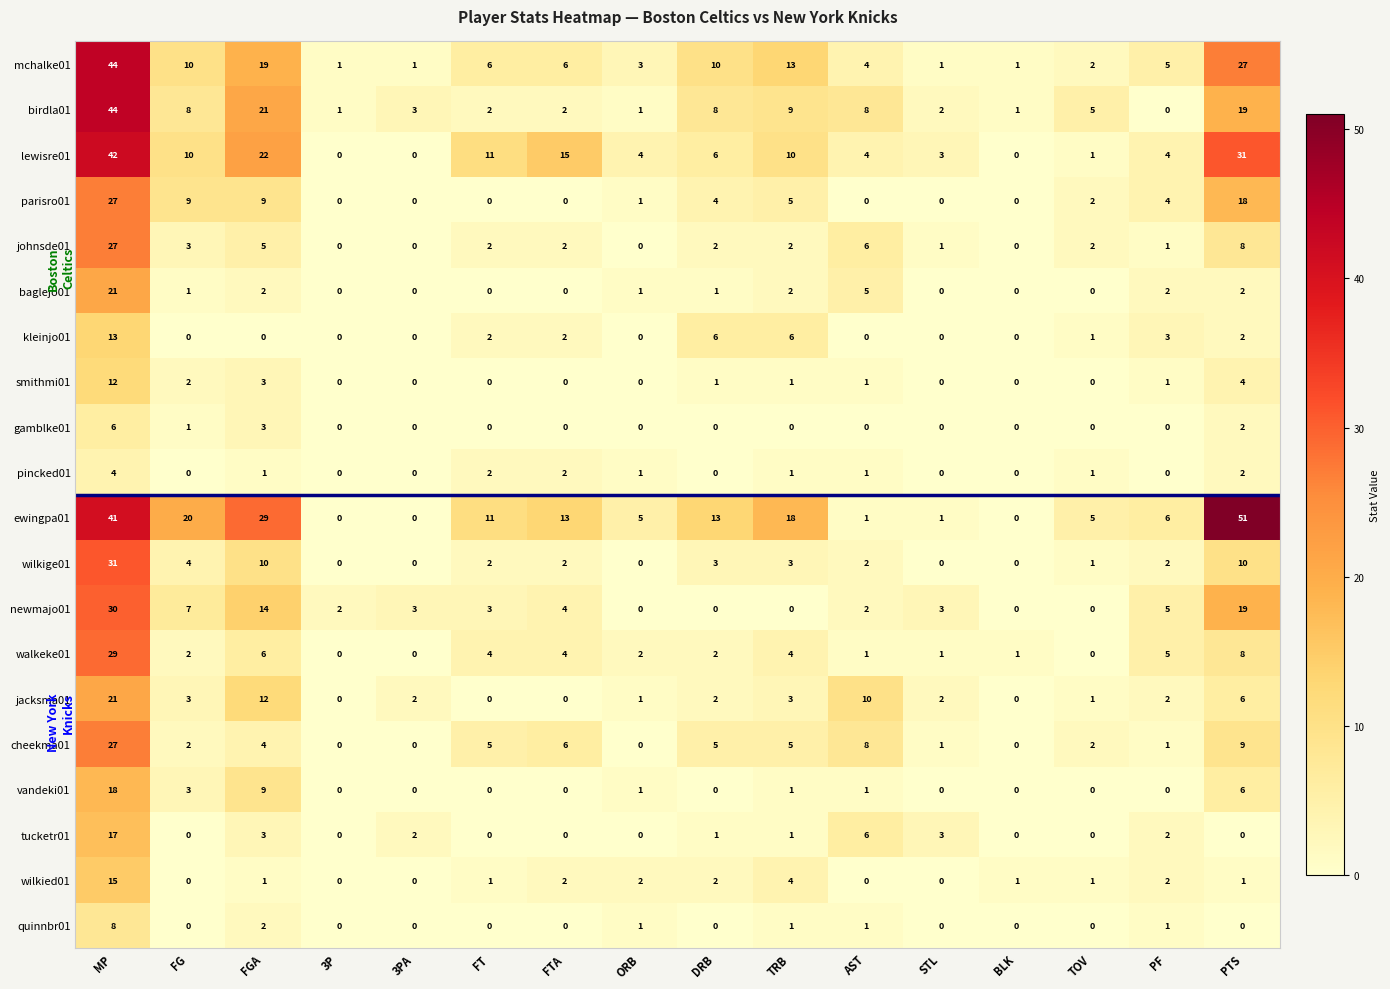

Between FT and ORB, which series saw the biggest shift?

lewisre01